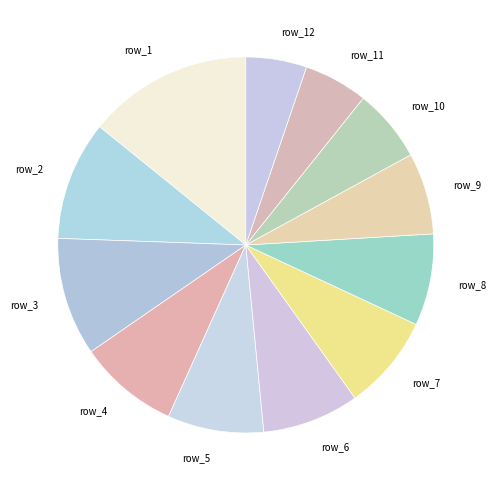

Does row_6 represent more than half of the total?

No